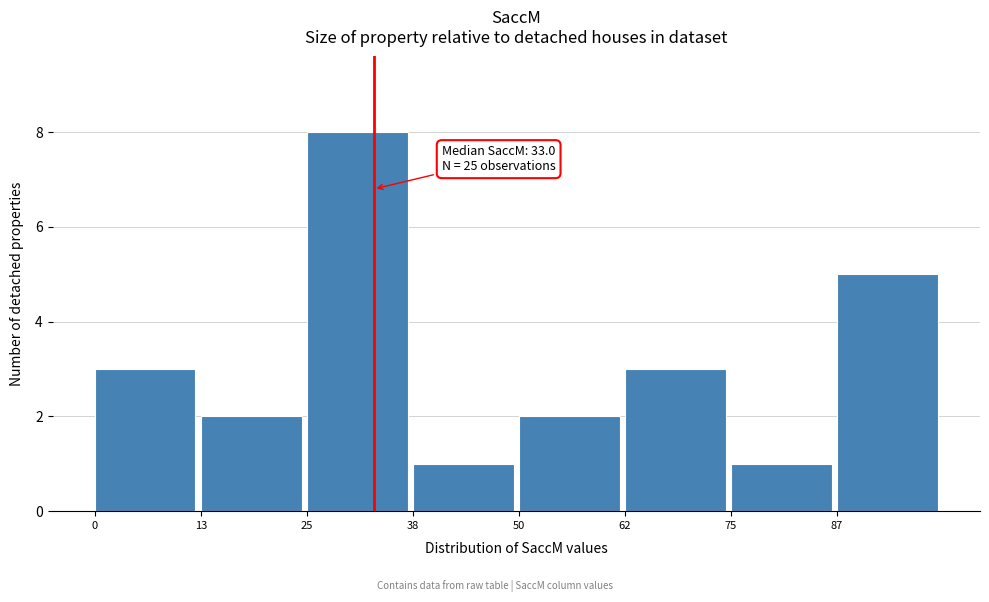

Over which range of the x-axis is the bar tallest?

26 to 38